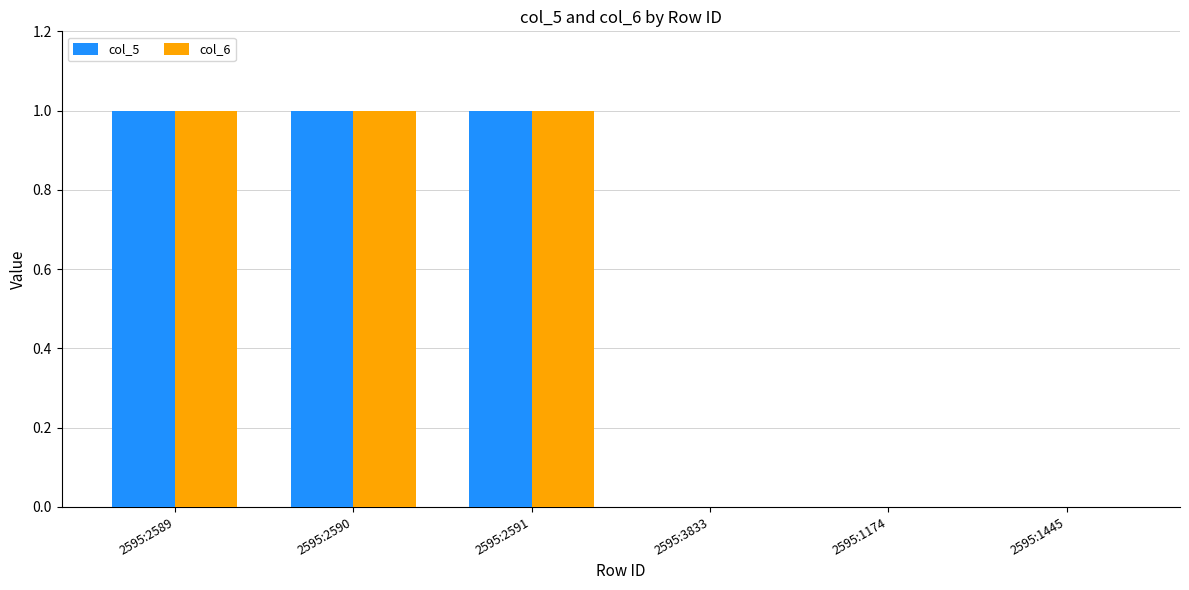

How many data points does each series have?

6